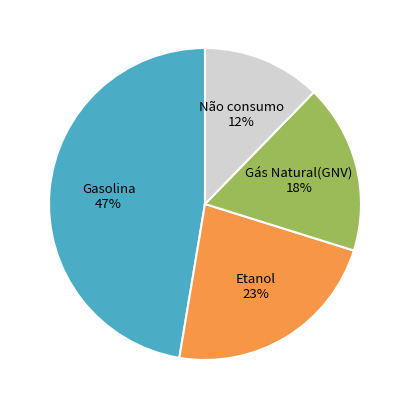

Does any single category account for the majority?

No